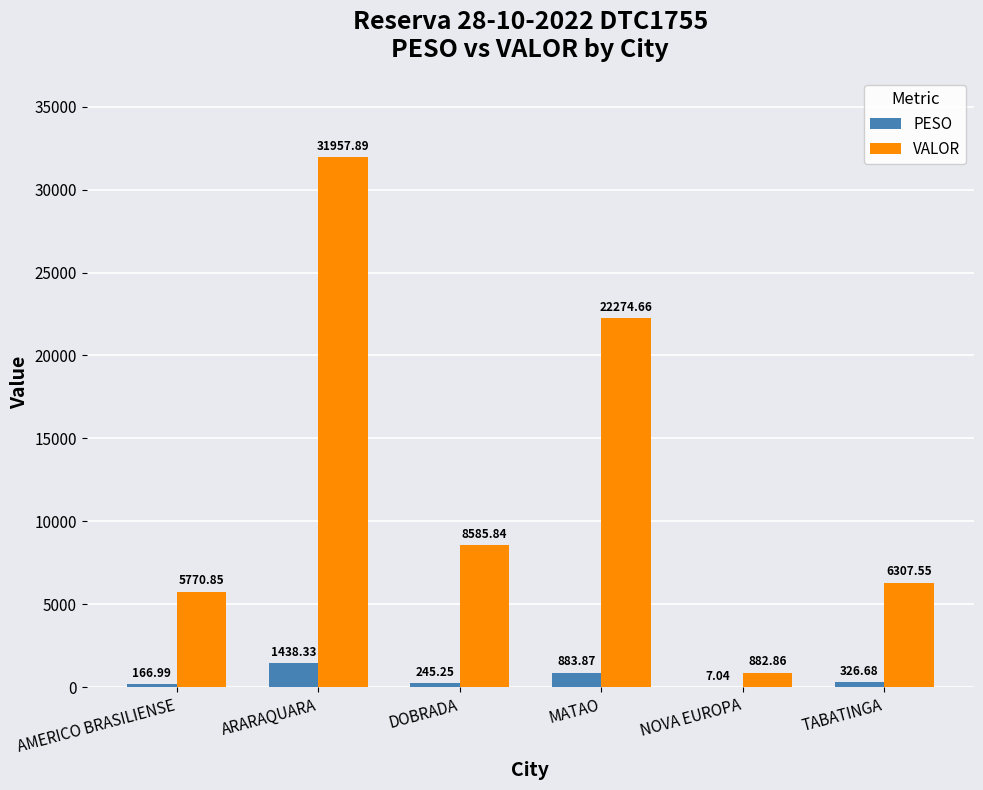

Between DOBRADA and TABATINGA, which series saw the biggest shift?

VALOR